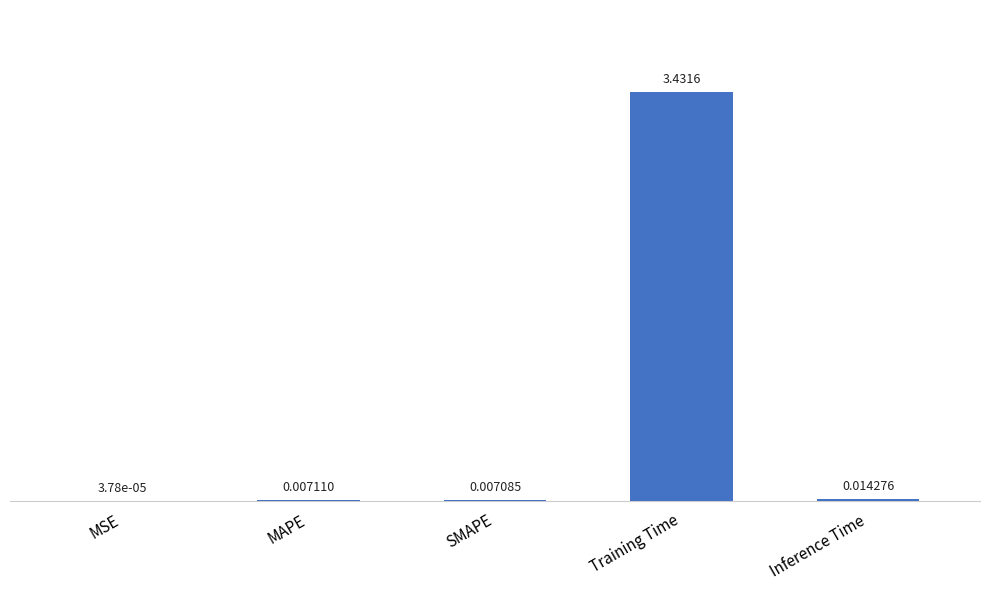

What is the sum of all values?

3.5